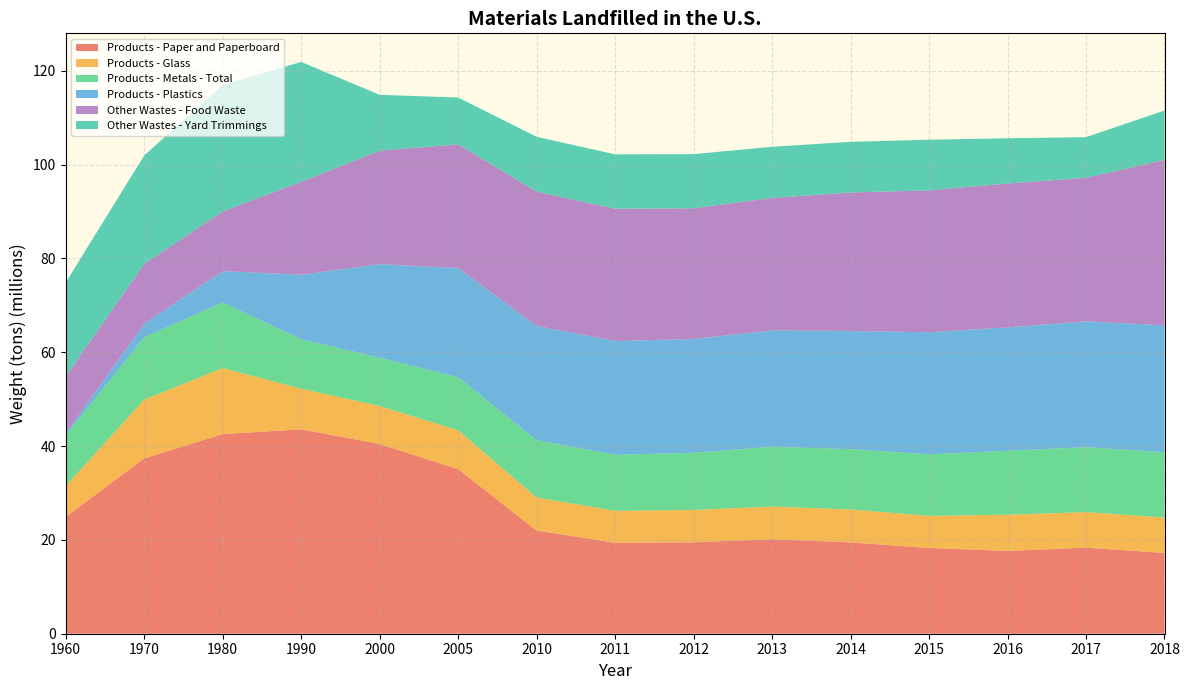

Reading left to right, transcribe all the data shown in this chart.

Products - Paper and Paperboard: 1960=24910000	1970=37390000	1980=42560000	1990=43570000	2000=40450000	2005=35080000	2010=22000000	2011=19380000	2012=19490000	2013=20160000	2014=19470000	2015=18280000	2016=17660000	2017=18350000	2018=17220000
Products - Glass: 1960=6620000	1970=12520000	1980=14080000	1990=8660000	2000=8100000	2005=8290000	2010=7030000	2011=6820000	2012=6900000	2013=6940000	2014=7020000	2015=6840000	2016=7710000	2017=7580000	2018=7550000
Products - Metals - Total: 1960=10770000	1970=13290000	1980=13990000	1990=10530000	2000=10290000	2005=11310000	2010=12220000	2011=11950000	2012=12190000	2013=12750000	2014=12870000	2015=13120000	2016=13640000	2017=13830000	2018=13930000
Products - Plastics: 1960=390000	1970=2900000	1980=6670000	1990=13780000	2000=19950000	2005=23270000	2010=24370000	2011=24240000	2012=24260000	2013=24810000	2014=25180000	2015=26030000	2016=26290000	2017=26820000	2018=27030000
Other Wastes - Food Waste: 1960=12200000	1970=12750000	1980=12740000	1990=19800000	2000=24200000	2005=26370000	2010=28620000	2011=28210000	2012=27860000	2013=28250000	2014=29530000	2015=30250000	2016=30680000	2017=30630000	2018=35280000
Other Wastes - Yard Trimmings: 1960=20000000	1970=23110000	1980=26950000	1990=25560000	2000=11900000	2005=9990000	2010=11690000	2011=11600000	2012=11540000	2013=10910000	2014=10790000	2015=10800000	2016=9640000	2017=8650000	2018=10530000